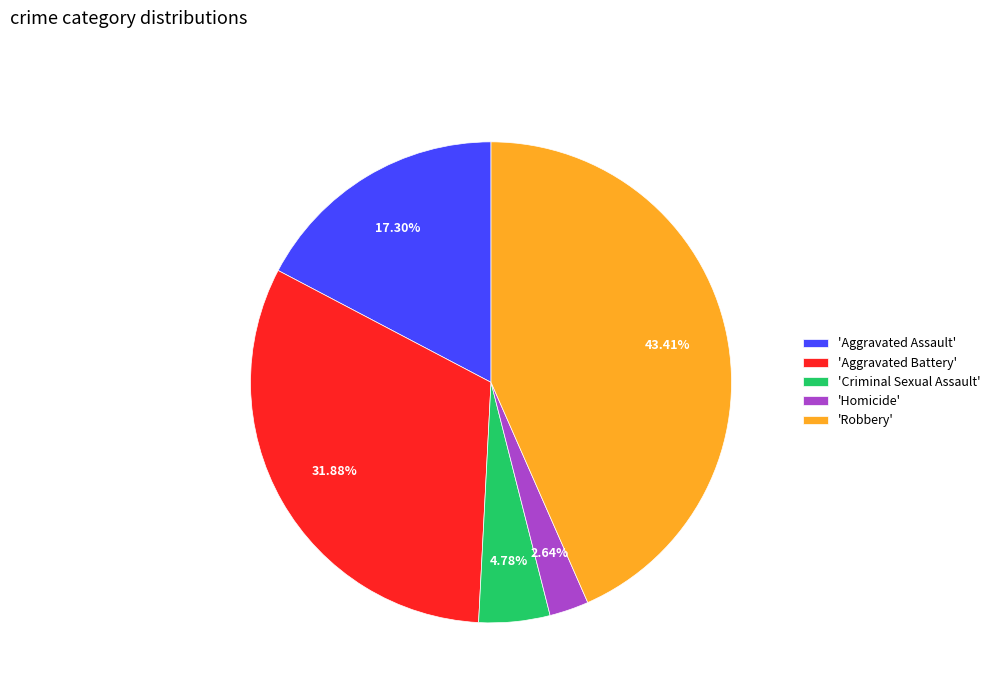

Between 'Homicide' and 'Robbery', which is larger?

'Robbery'